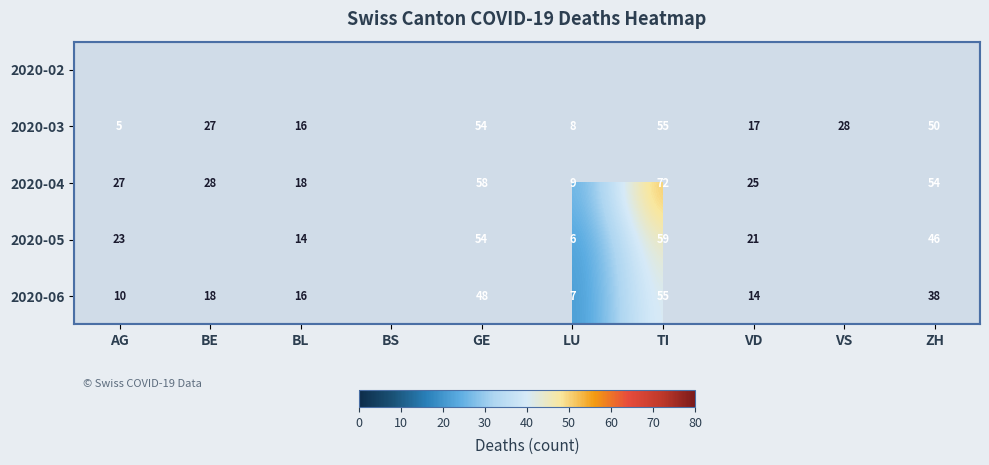

What is the sum of the 2020-03 values at GE and VD?

71